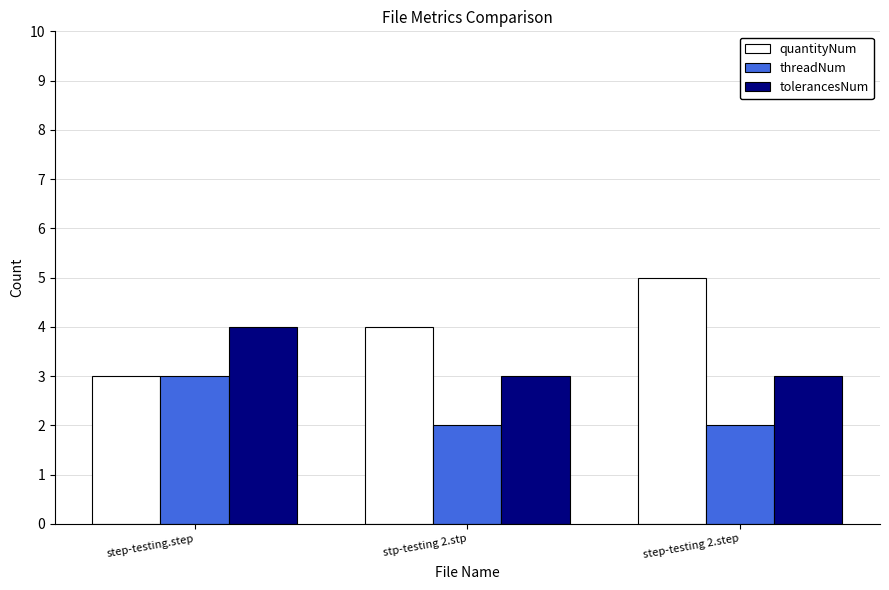

True or false: quantityNum has a value of 1 at stp-testing 2.stp.

False